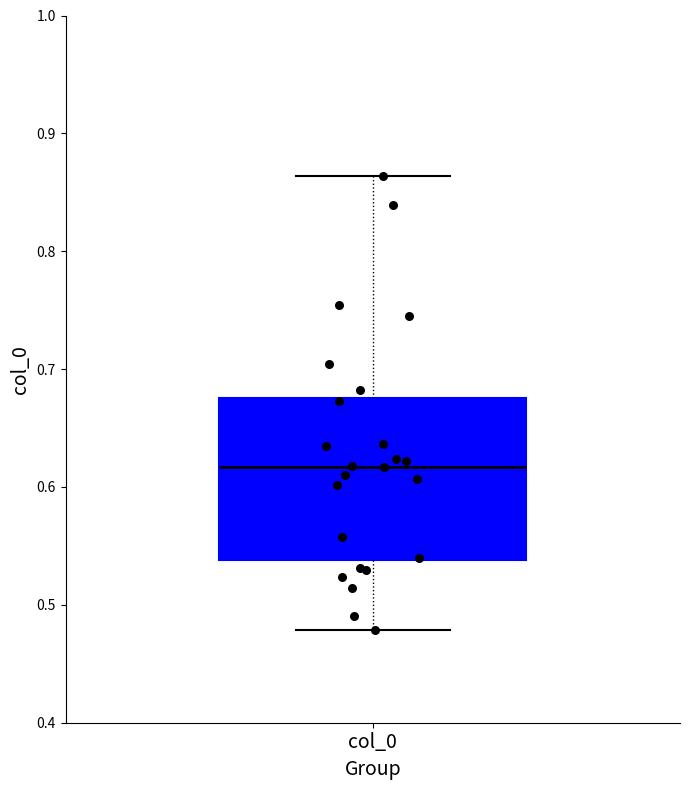

Read this box plot against the y-axis: the position of the median line, the range covered by the box, and the ends of both whiskers. The values are not printed on the chart, so give them approximately, as read against the axis.

median 0.62, box 0.54 to 0.68, whiskers 0.48 to 0.86